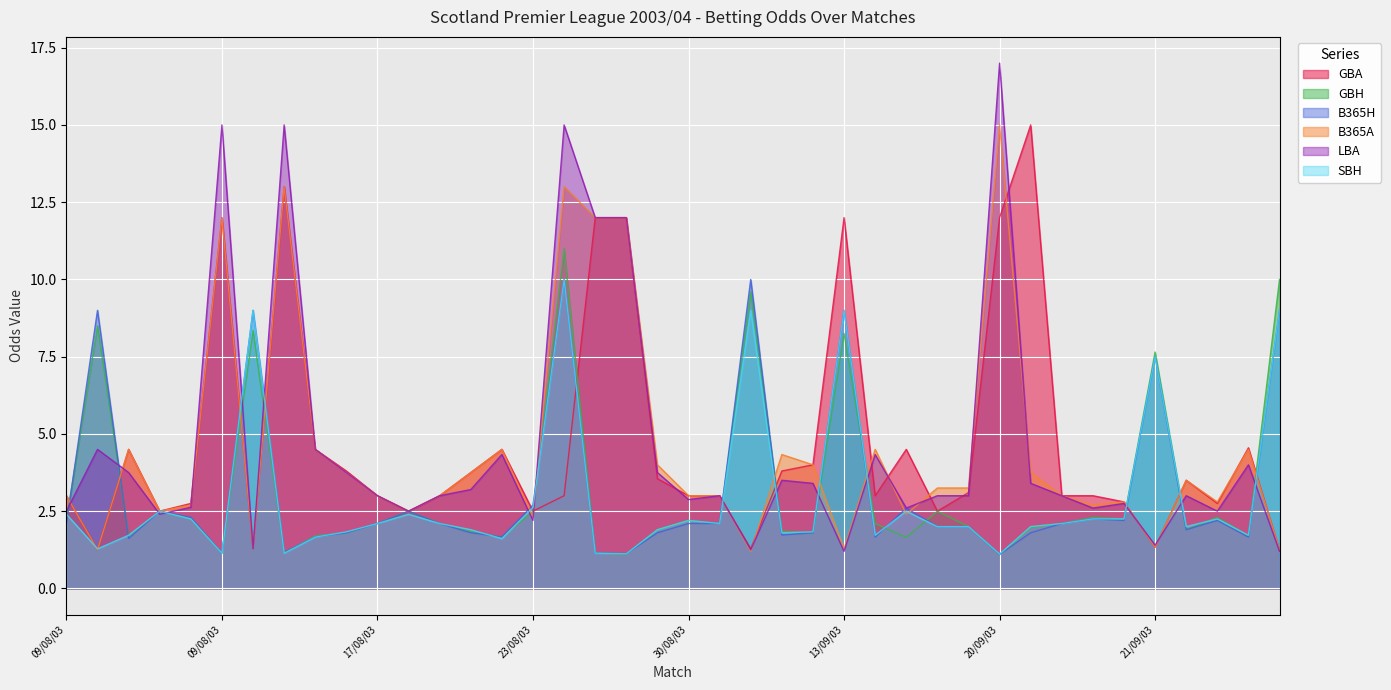

What are all the series names shown in the legend?

GBA, GBH, B365H, B365A, LBA, SBH